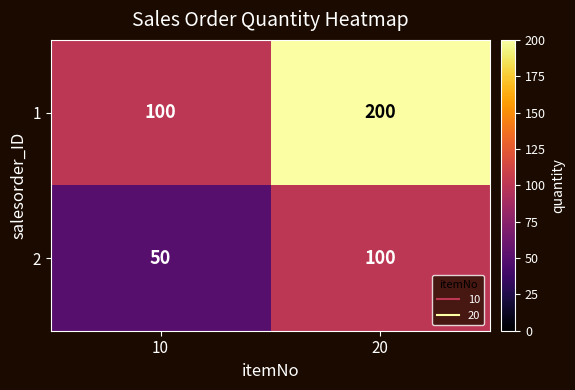

Count the number of categories in the chart.

2